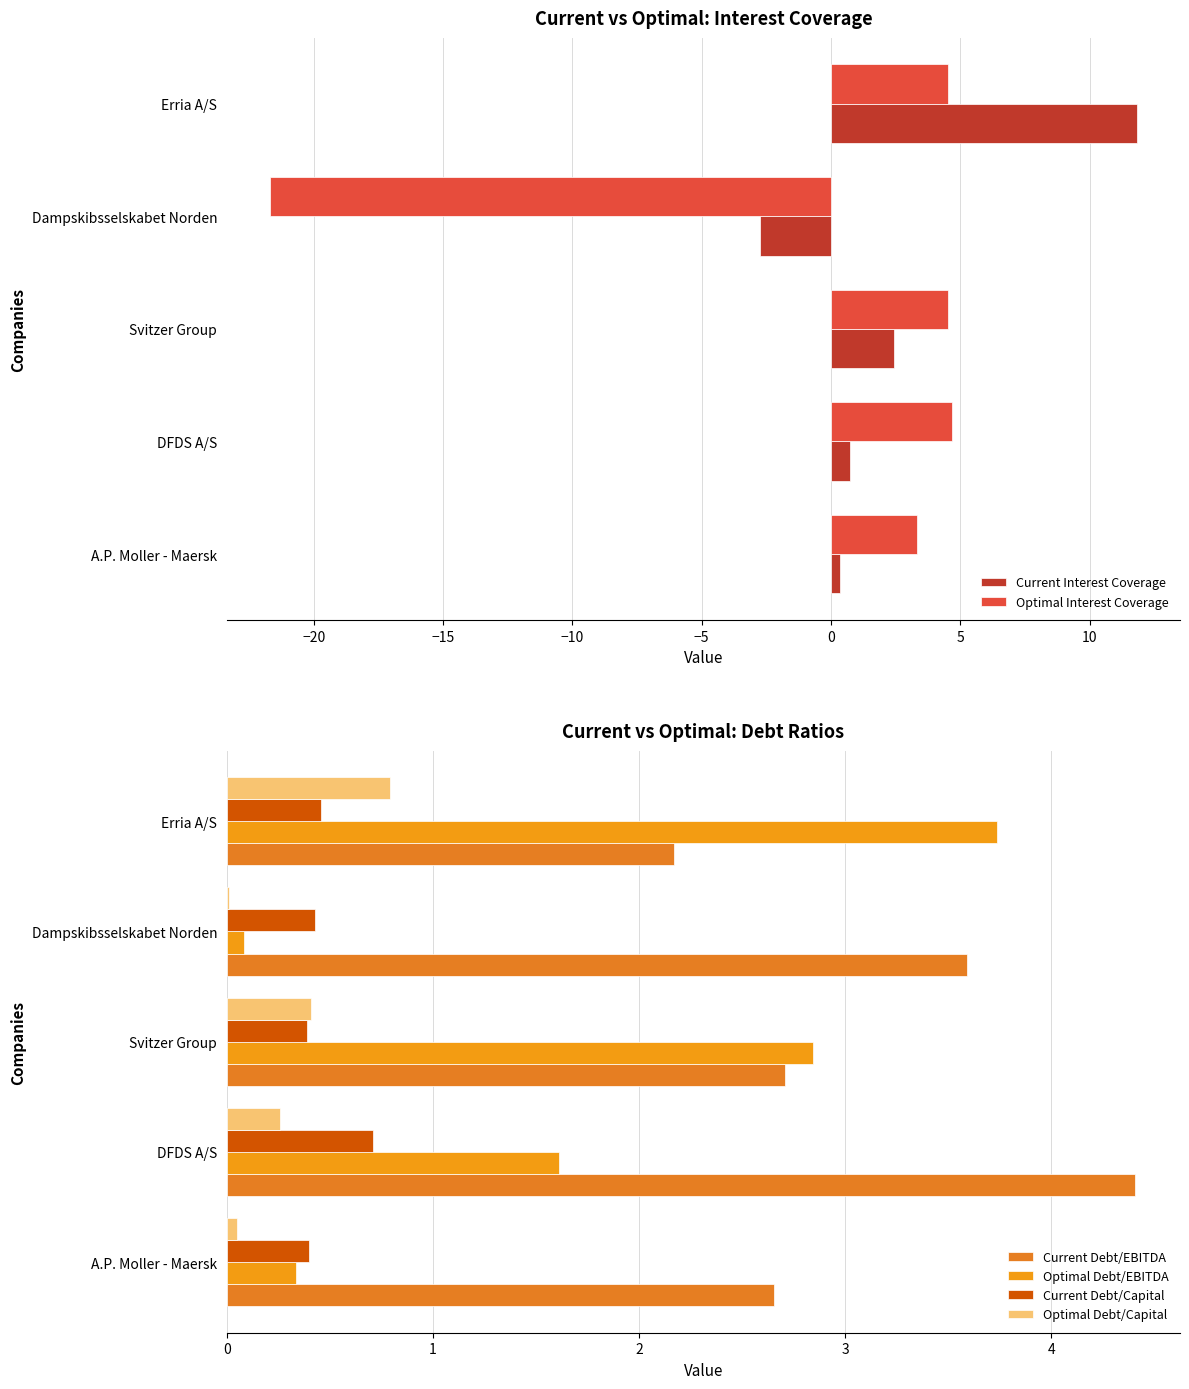

How many data points in Optimal Debt/EBITDA are less than 1?

2